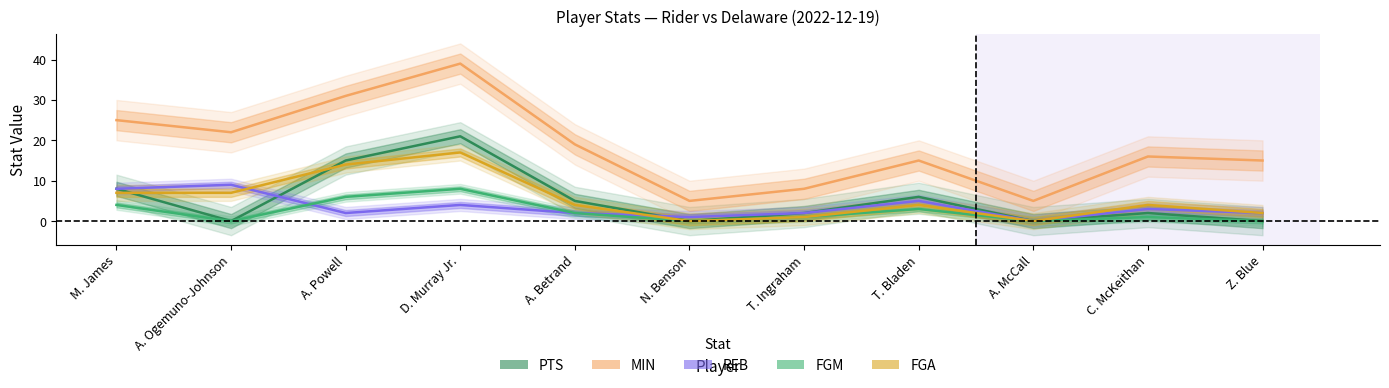

What is the label of the 1st point from the left?

M. James